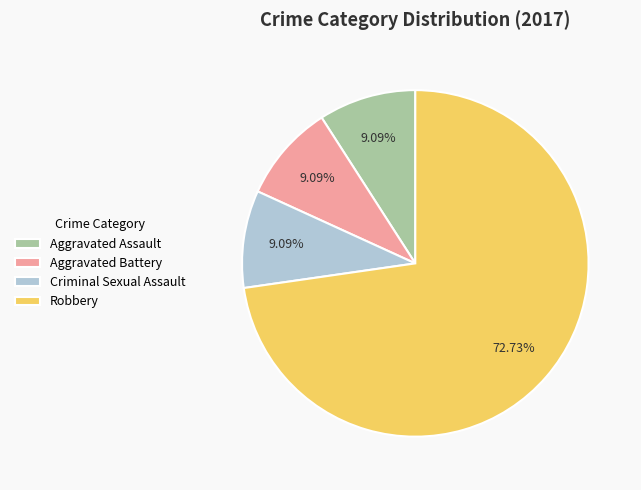

What is the ratio of the value at Robbery to the value at Aggravated Battery?

8.0